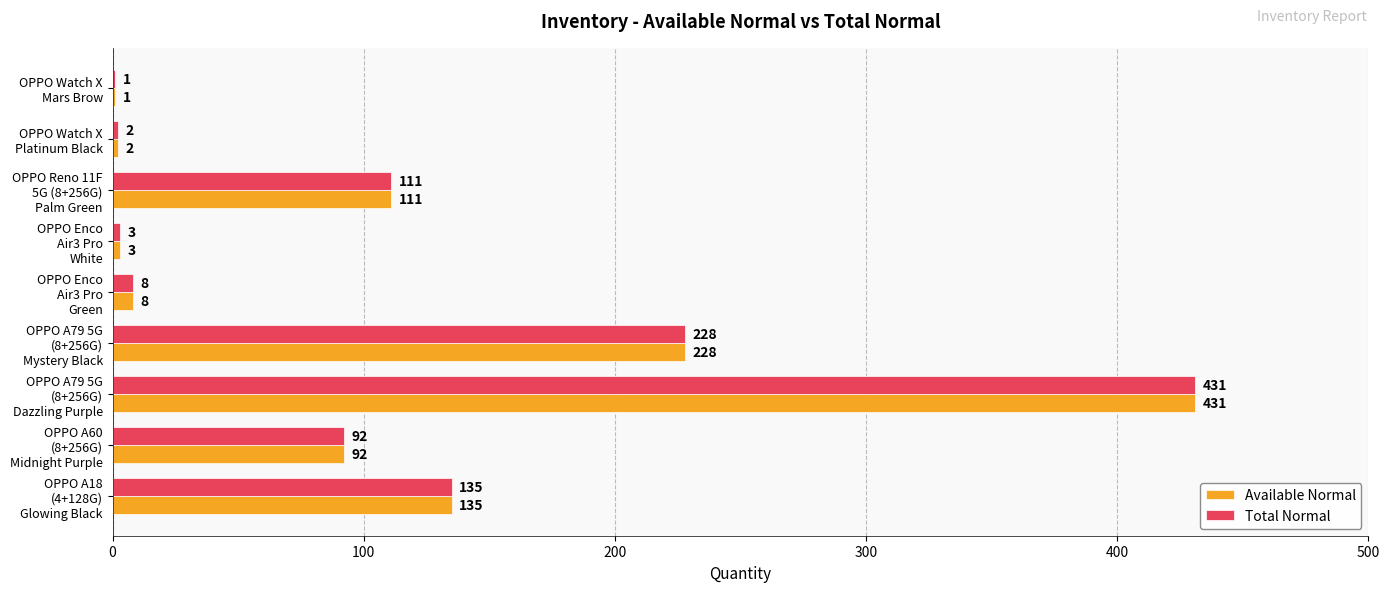

What is the maximum value shown in the chart?

431